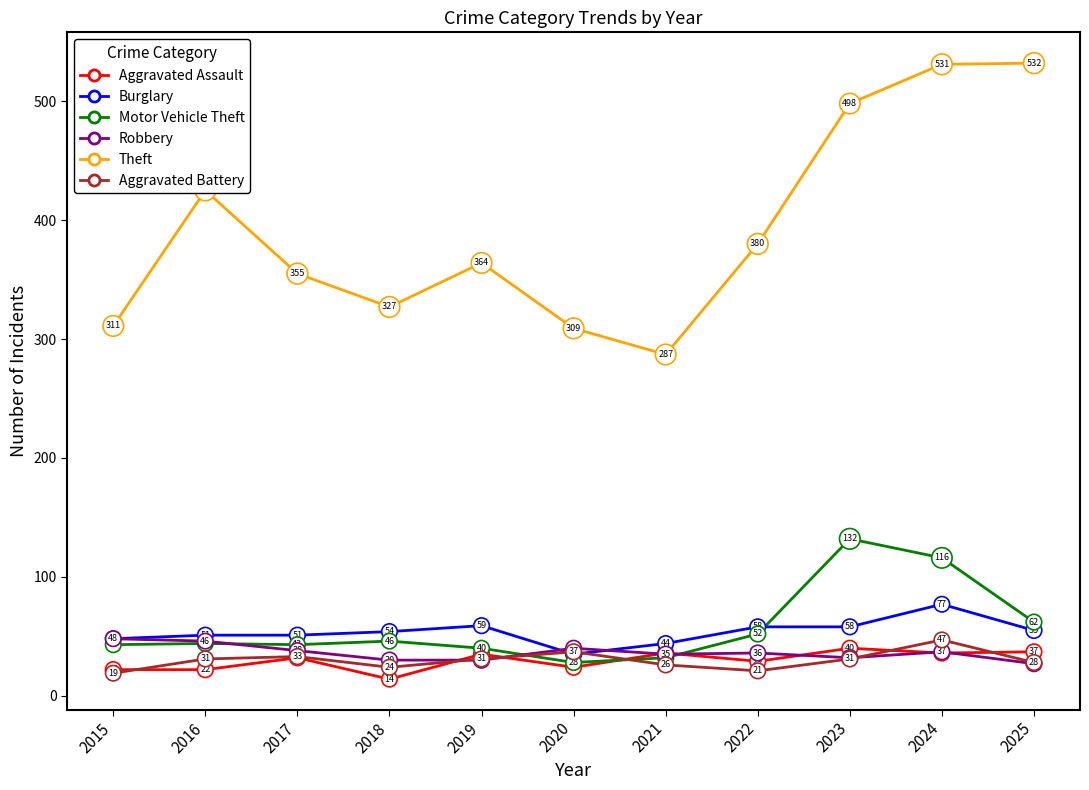

What is the difference between the maximum and minimum values in the Burglary series?

42